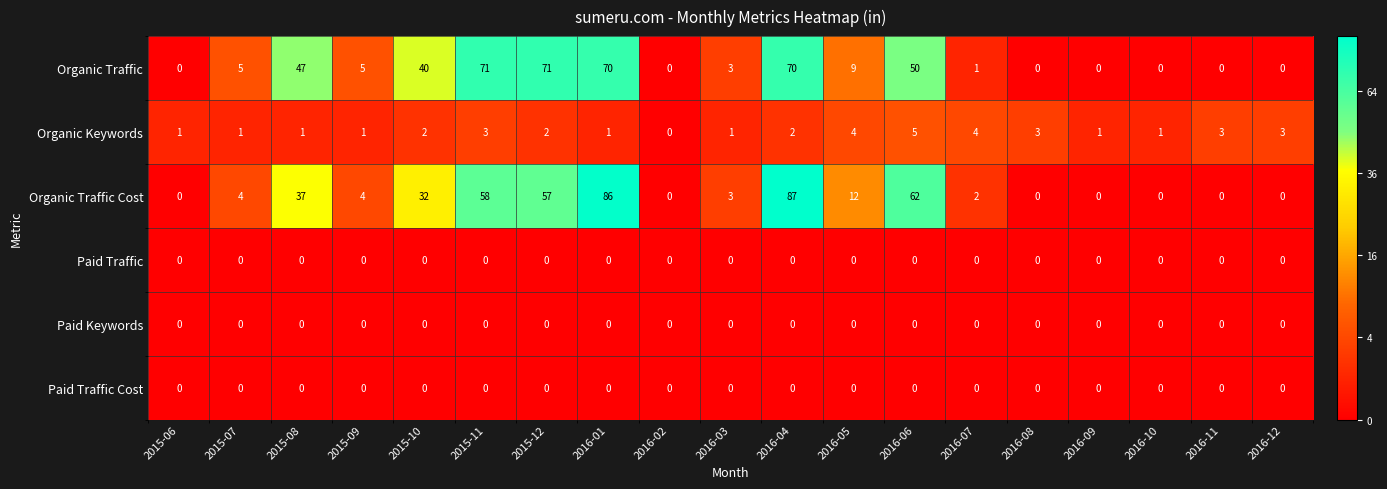

Which series has the largest range (max minus min)?

Organic Traffic Cost